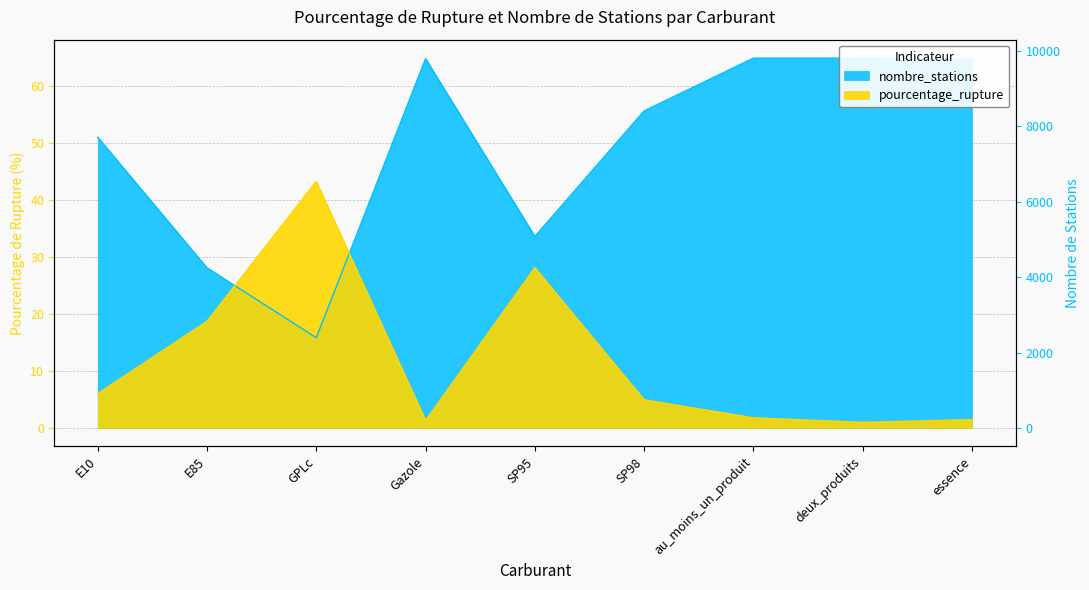

Where is nombre_stations nearest to the value 40?

SP95